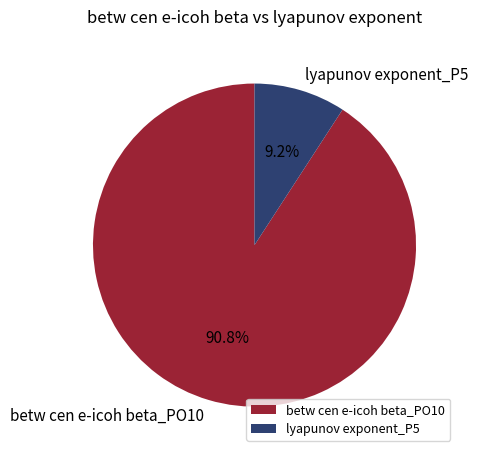

Combined, do lyapunov exponent_P5 and betw cen e-icoh beta_PO10 account for over 50%?

Yes